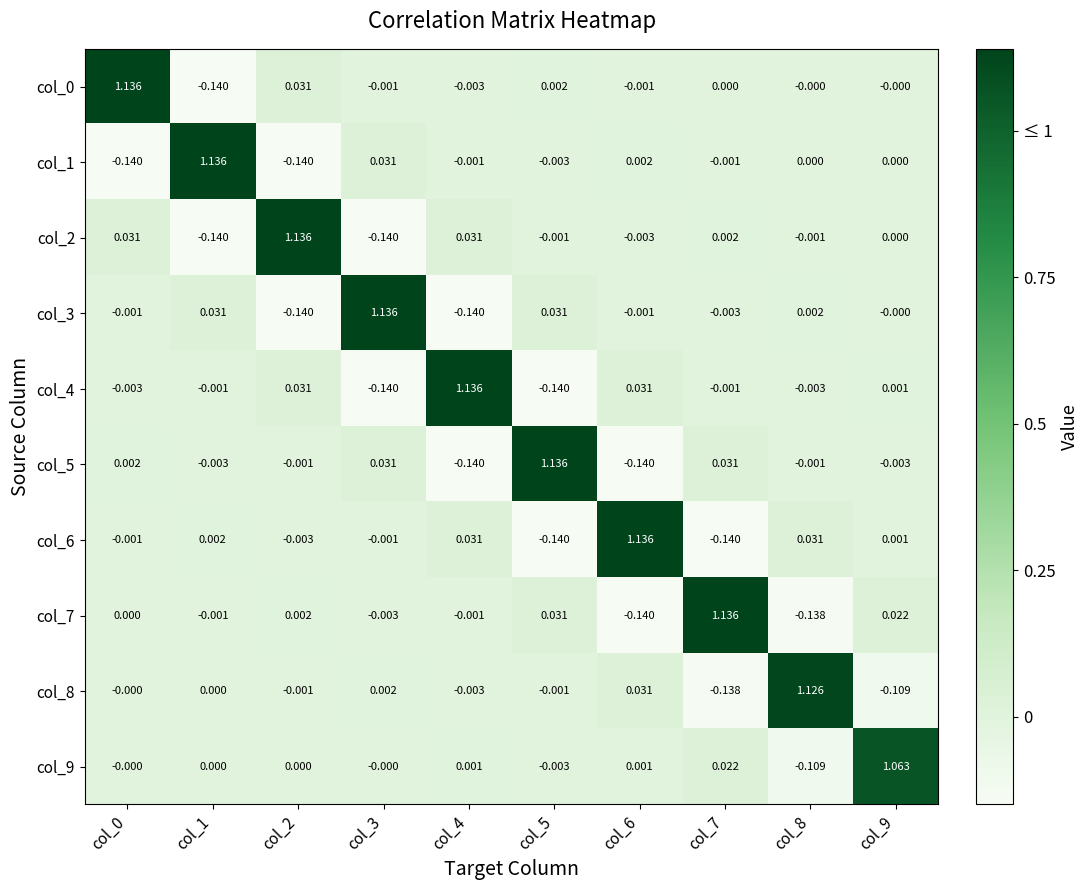

Is the value of col_6 at col_5 greater than the value of col_3 at col_0?

No